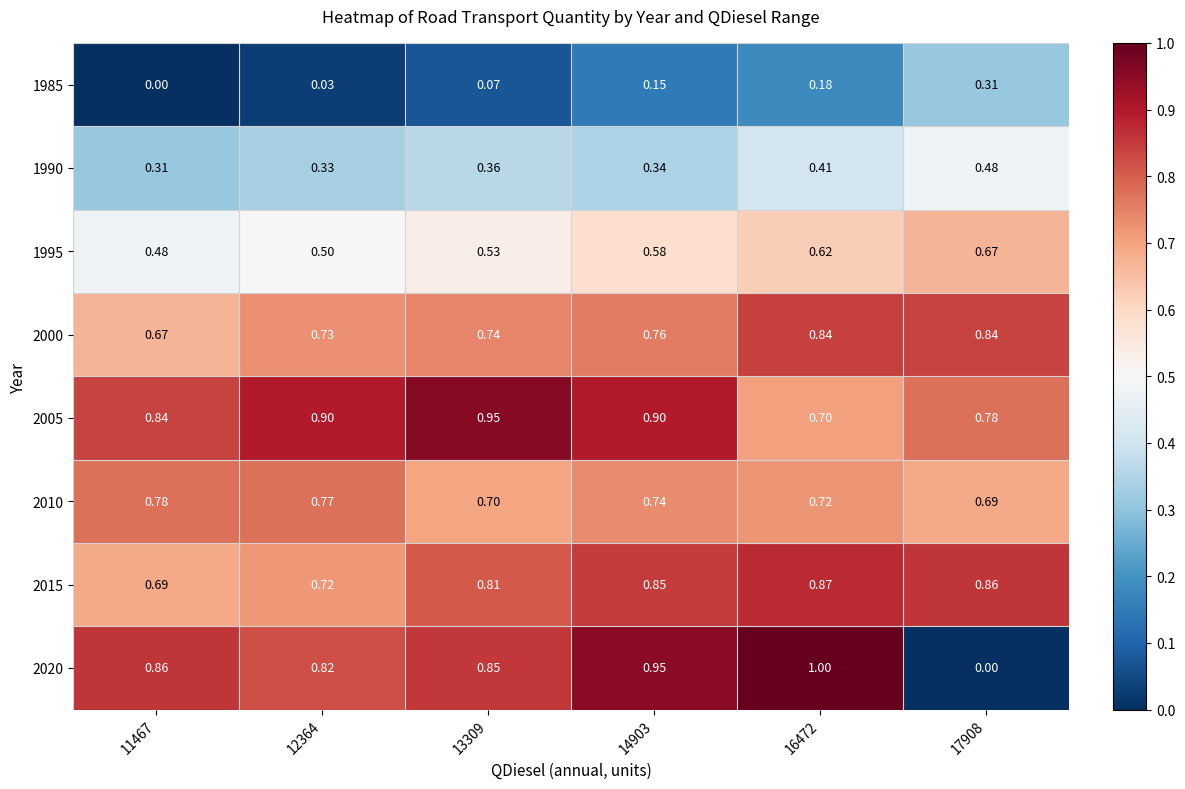

What is the total value across all series at 16472?

5.3